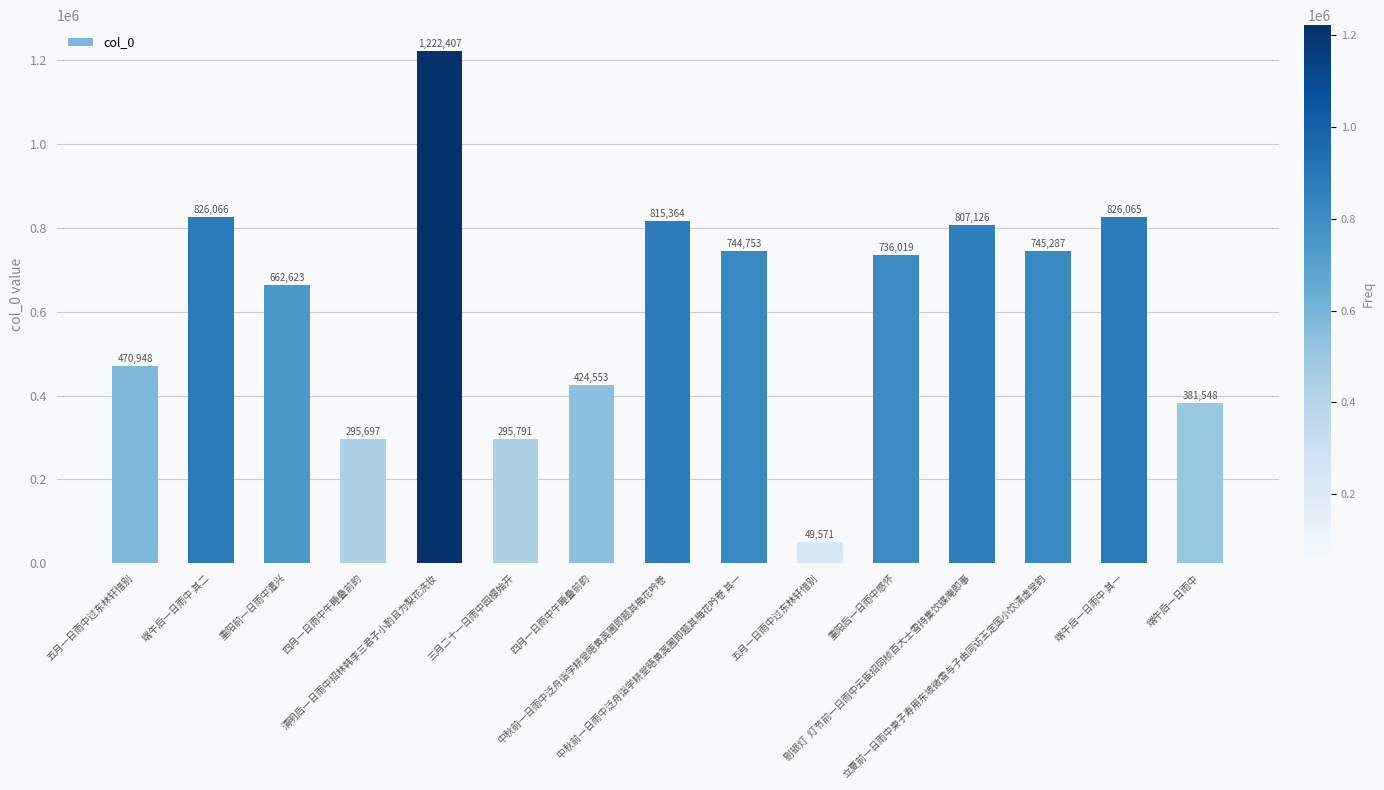

Count the number of categories in the chart.

15